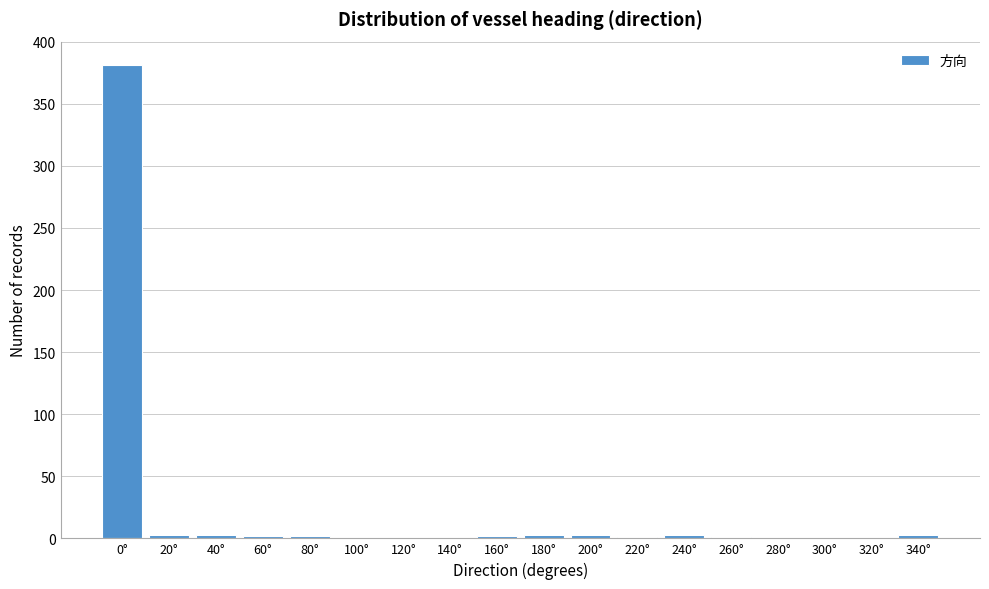

What is the greatest value displayed?

381